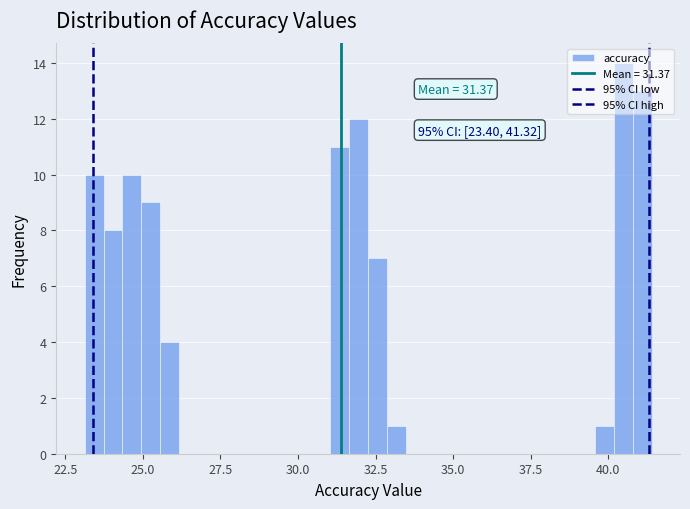

Read against the x-axis, roughly where is the centre of the tallest bar?

40.5